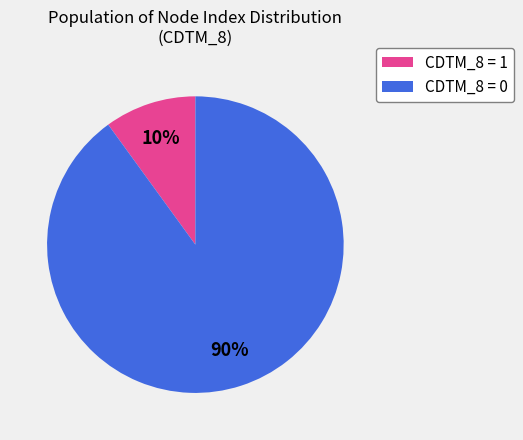

What percentage is the CDTM_8 = 1 slice, to the nearest percent?

10%